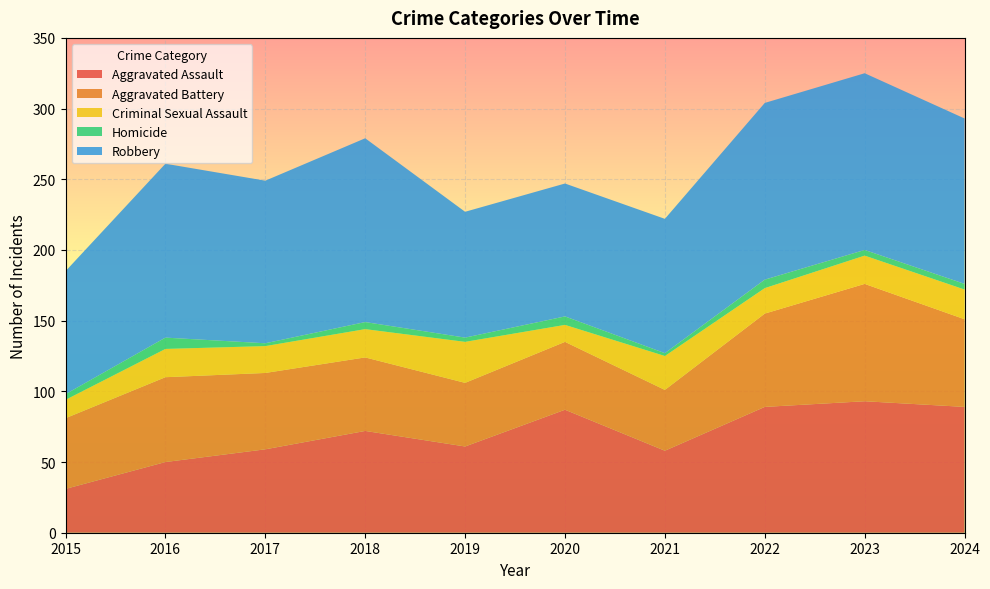

Reading right to left, what are all the values shown in this chart?

Aggravated Assault: 2024=89	2023=93	2022=89	2021=58	2020=87	2019=61	2018=72	2017=59	2016=50	2015=31
Aggravated Battery: 2024=62	2023=83	2022=66	2021=43	2020=48	2019=45	2018=52	2017=54	2016=60	2015=50
Criminal Sexual Assault: 2024=21	2023=20	2022=18	2021=24	2020=12	2019=29	2018=20	2017=19	2016=20	2015=13
Homicide: 2024=4	2023=4	2022=6	2021=2	2020=6	2019=3	2018=5	2017=2	2016=8	2015=4
Robbery: 2024=117	2023=125	2022=125	2021=95	2020=94	2019=89	2018=130	2017=115	2016=123	2015=87